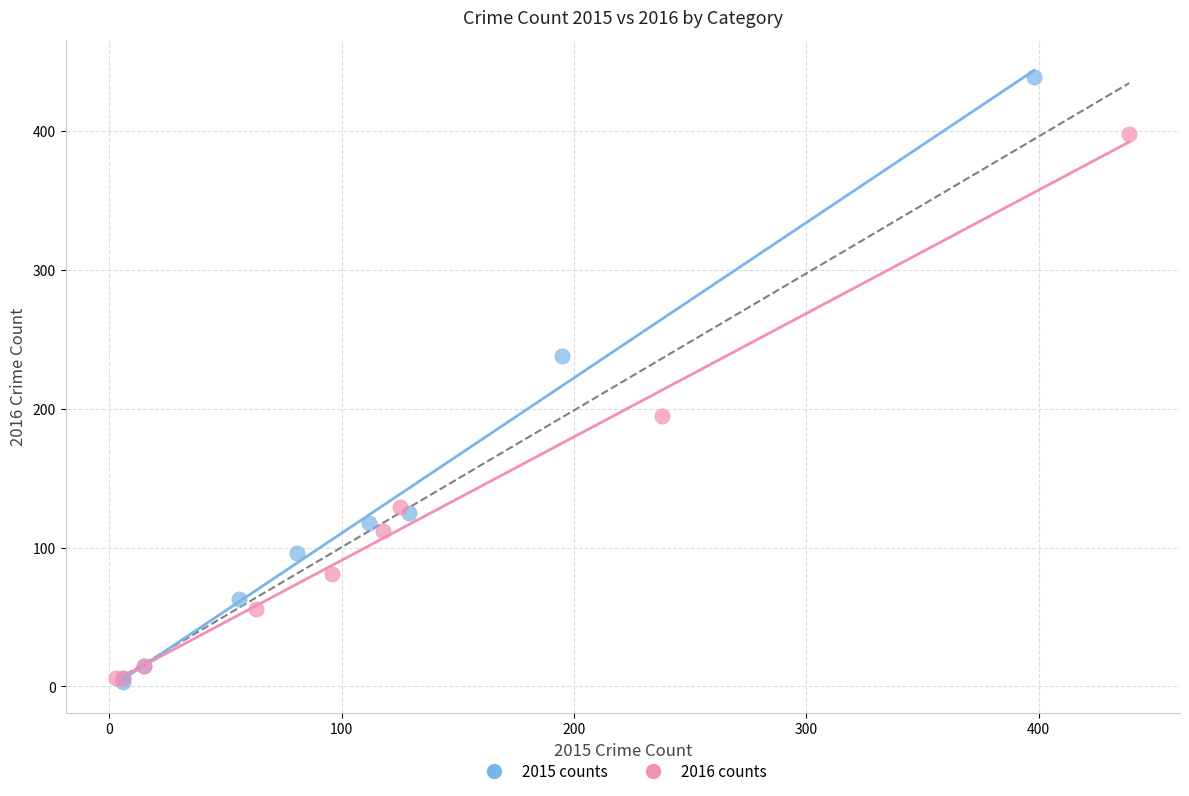

Which series reaches the maximum Y coordinate?

2015 counts